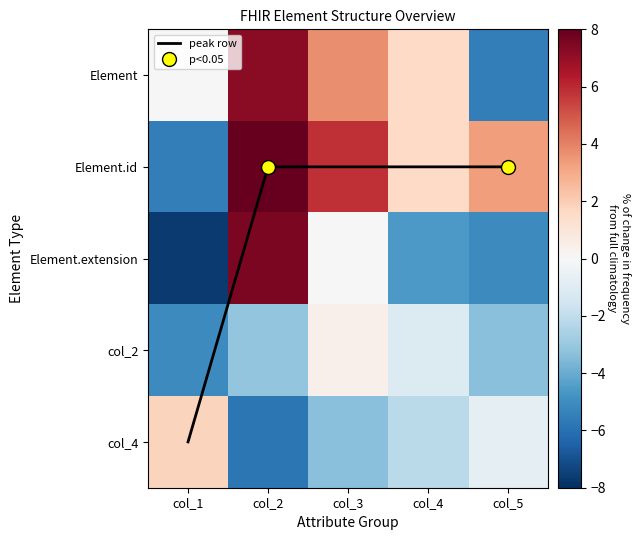

What is the total value across all series at col_4?

-3.6